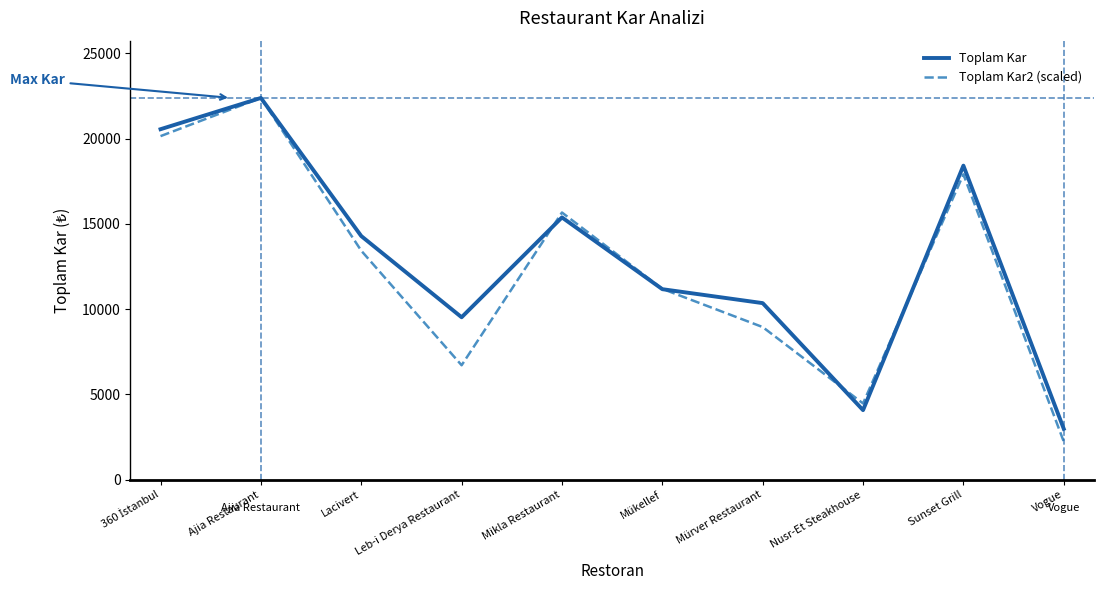

At how many categories does at least one series exceed 18702?

2